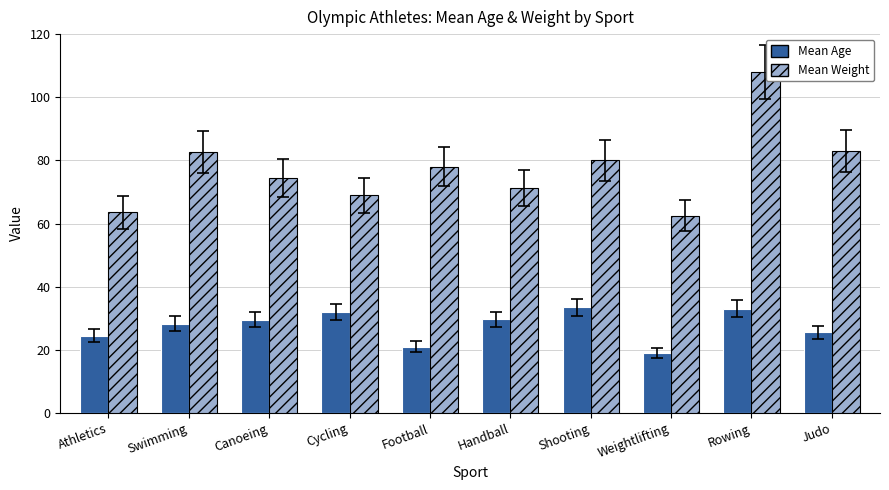

What is the maximum value for Mean Age?

33.5